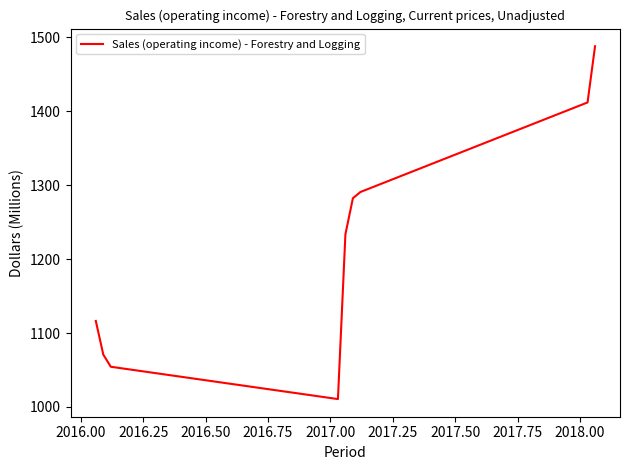

What is the smallest value displayed?

1010.7